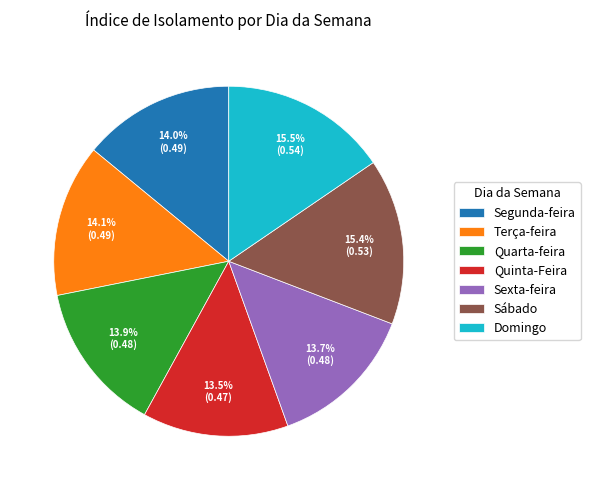

Is the sum of Terça-feira and Quarta-feira greater than half?

No